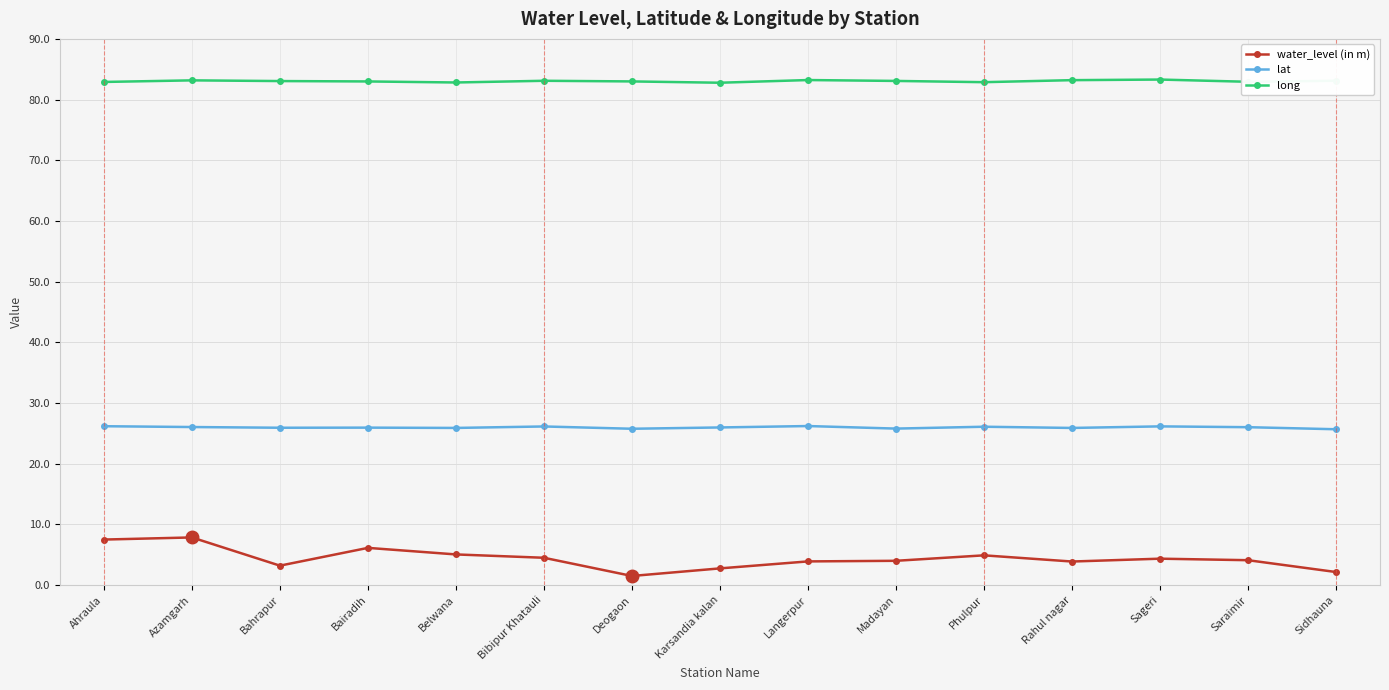

True or false: long has more than 0 points higher than both neighbors.

True